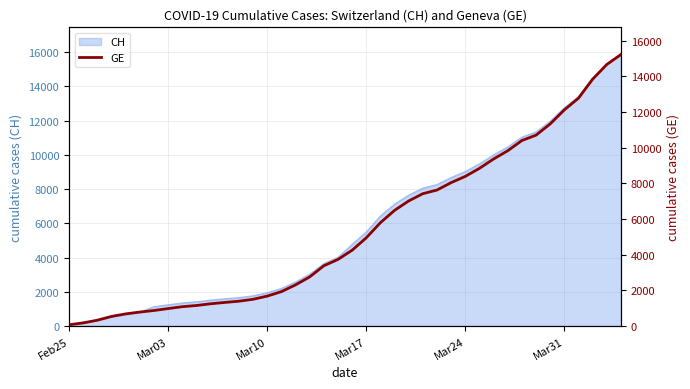

What is the difference between the maximum and minimum values?

15146